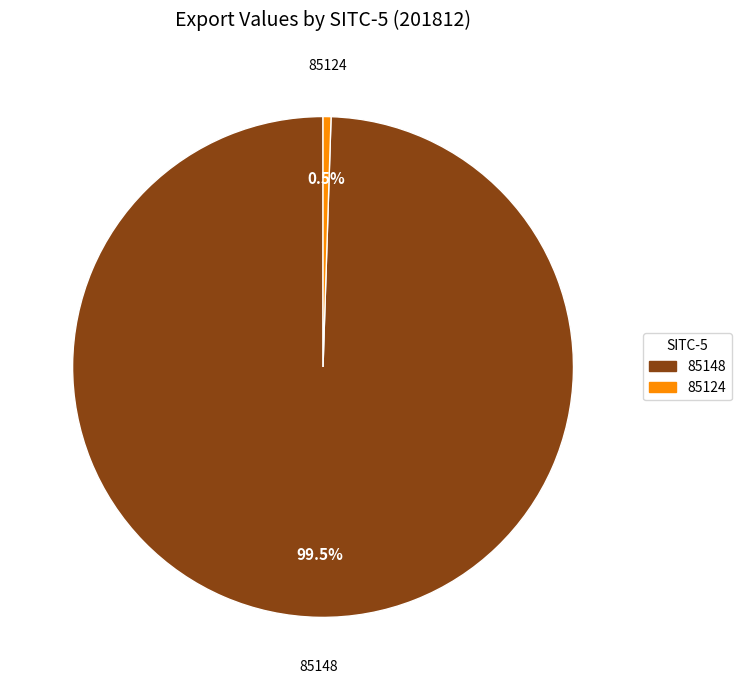

Which slice is the largest?

85148